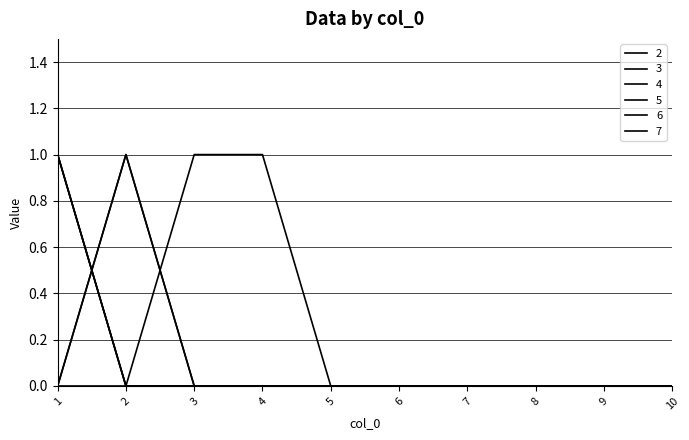

Is this an area chart (filled region under the line)?

No